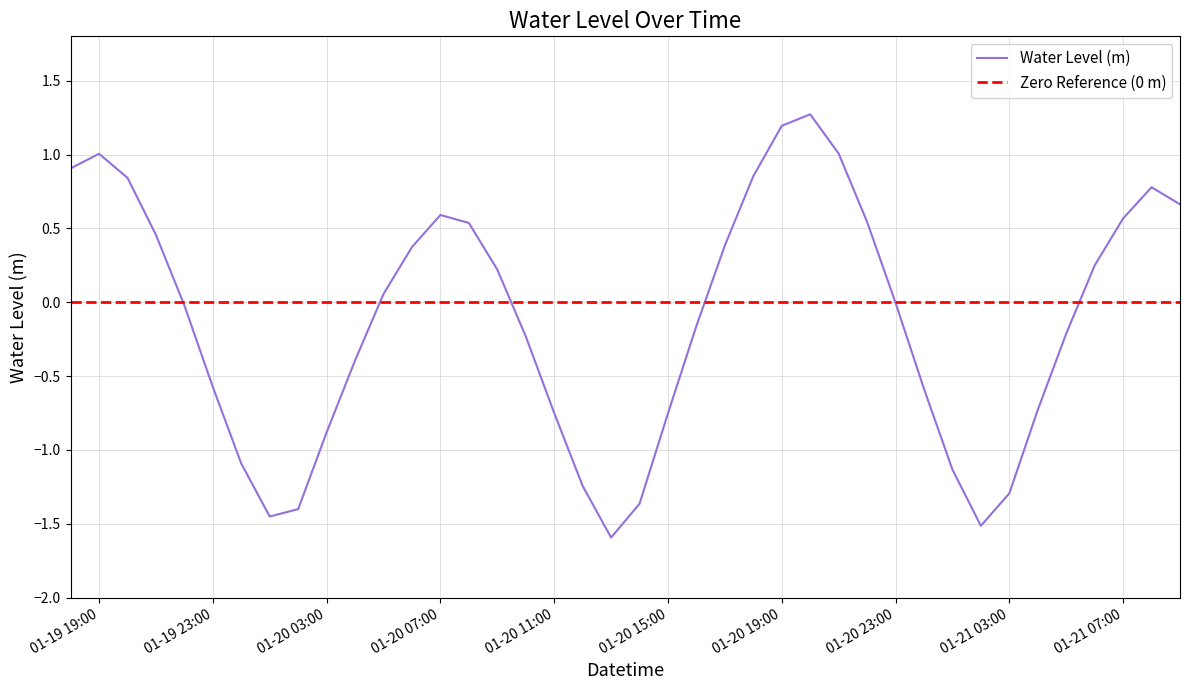

Reading left to right, extract all data points from this chart.

0.9	1.0	0.8	0.5	-0.0	-0.6	-1.1	-1.5	-1.4	-0.9	-0.4	0.1	0.4	0.6	0.5	0.2	-0.2	-0.7	-1.2	-1.6	-1.4	-0.8	-0.2	0.4	0.9	1.2	1.3	1.0	0.5	-0.0	-0.6	-1.1	-1.5	-1.3	-0.7	-0.2	0.2	0.6	0.8	0.7